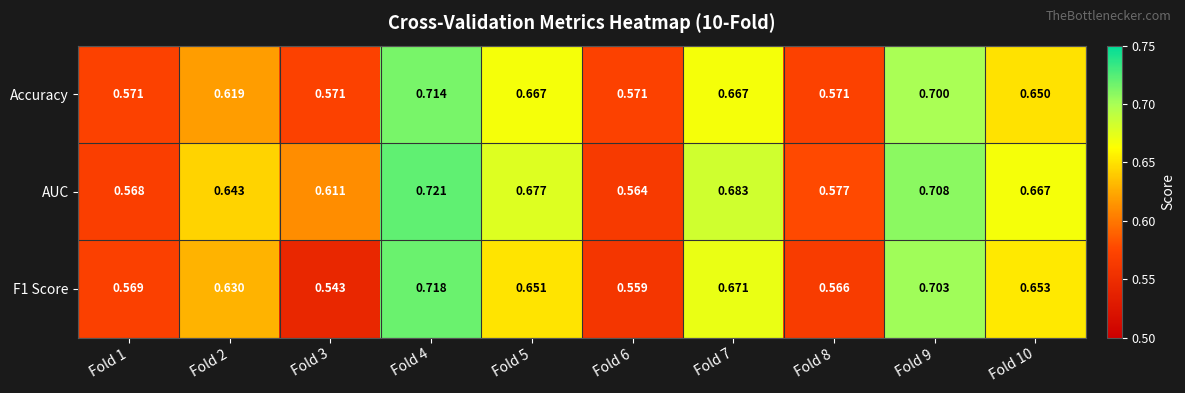

Between Fold 3 and Fold 6, which series saw the biggest shift?

AUC